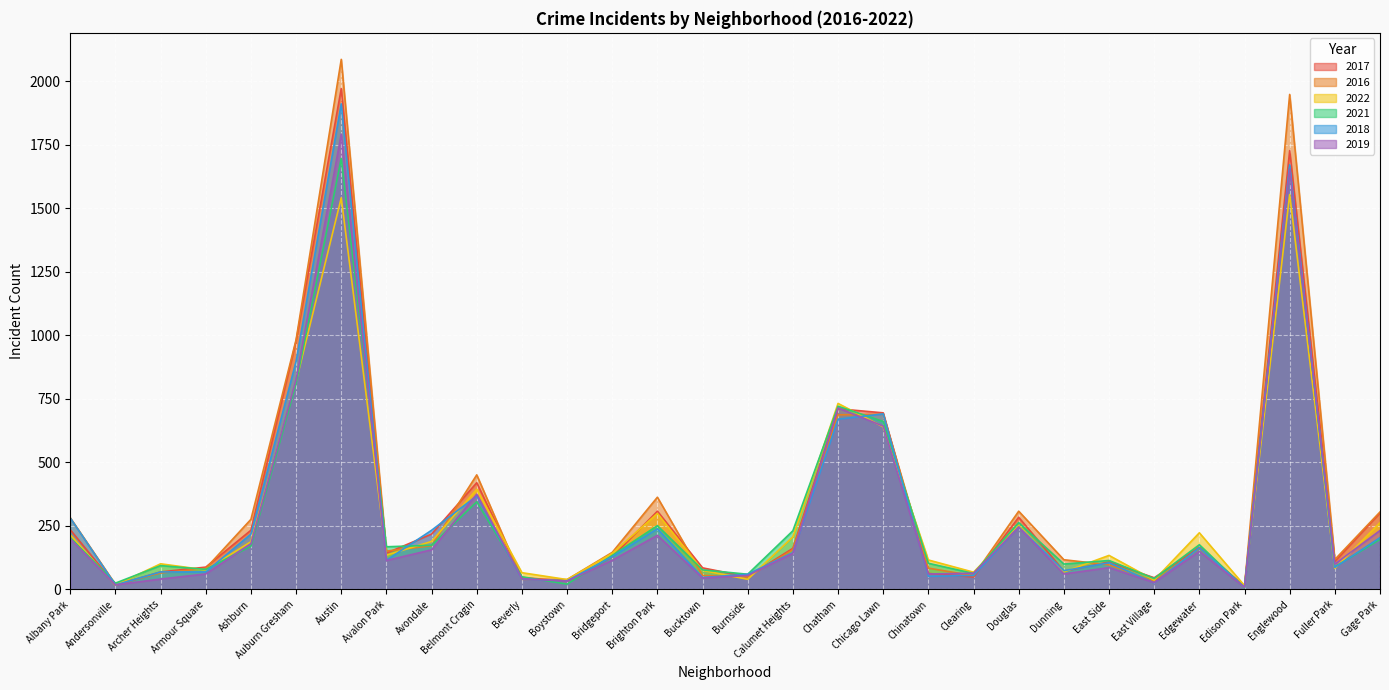

Reading left to right, transcribe all the data shown in this chart.

2017: 235	17	69	88	233	978	1971	143	218	420	47	33	128	308	85	50	162	711	695	63	49	284	72	108	46	166	12	1727	110	301
2016: 282	20	65	83	276	983	2086	151	172	451	40	39	146	363	55	49	157	687	690	84	54	308	117	97	32	162	12	1948	118	305
2022: 215	17	101	77	188	818	1541	135	189	394	66	39	142	299	75	40	207	732	640	116	68	252	69	134	37	223	15	1554	83	263
2021: 203	25	94	79	170	811	1696	168	174	345	50	21	134	251	77	60	231	721	661	103	63	263	100	114	43	176	6	1660	89	197
2018: 281	18	69	69	218	898	1911	115	233	368	41	34	129	239	47	60	145	670	691	52	55	246	74	105	26	164	9	1671	87	204
2019: 199	18	41	61	180	826	1792	114	156	375	42	33	115	213	45	55	142	714	643	61	64	245	61	86	27	150	8	1654	100	232